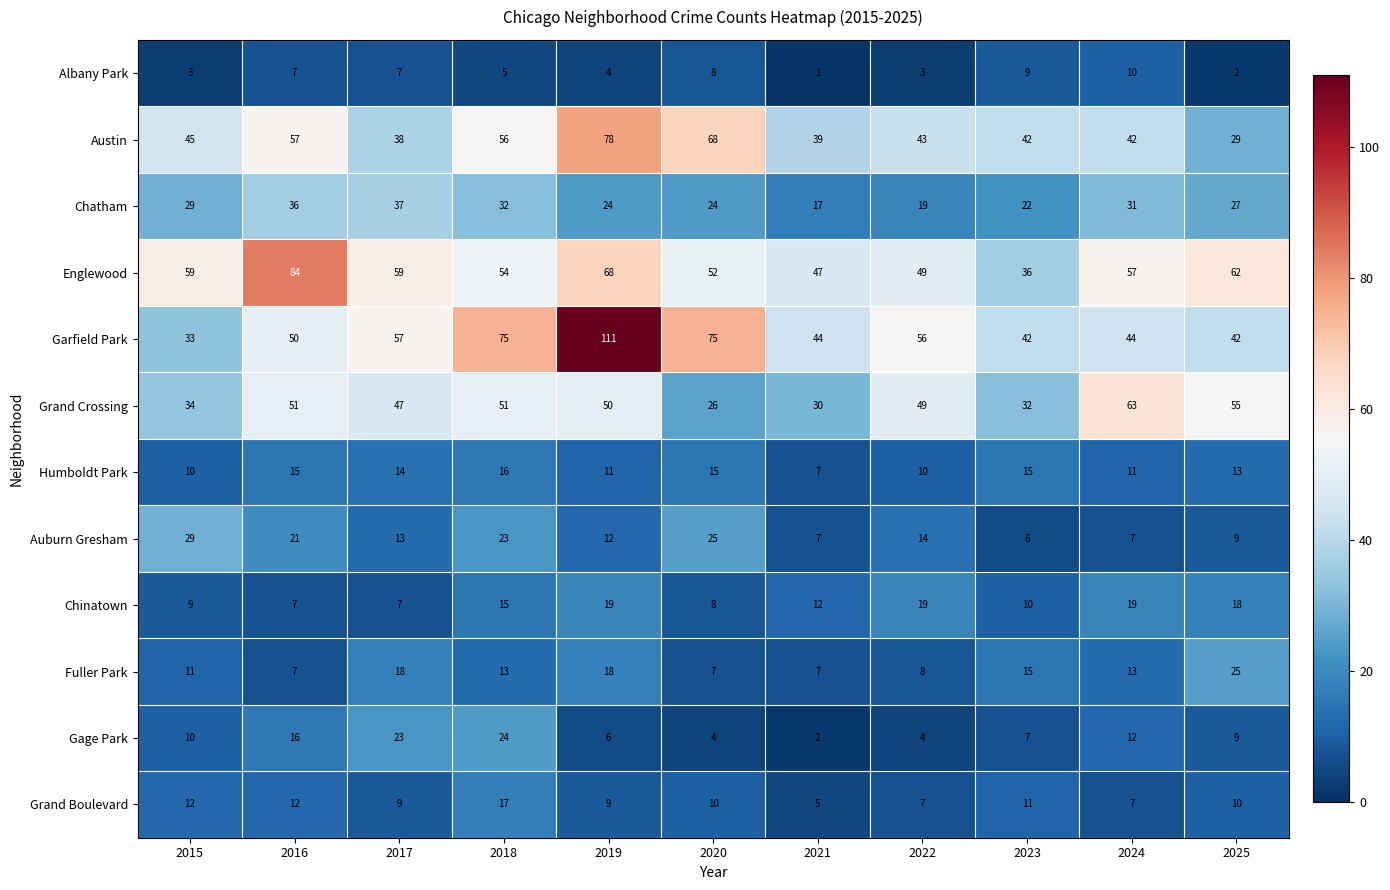

What is the maximum value shown in the chart?

111